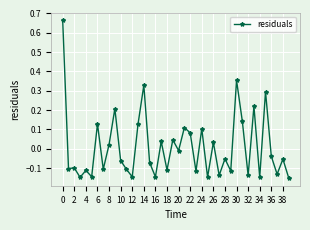

How many values are above zero?

16